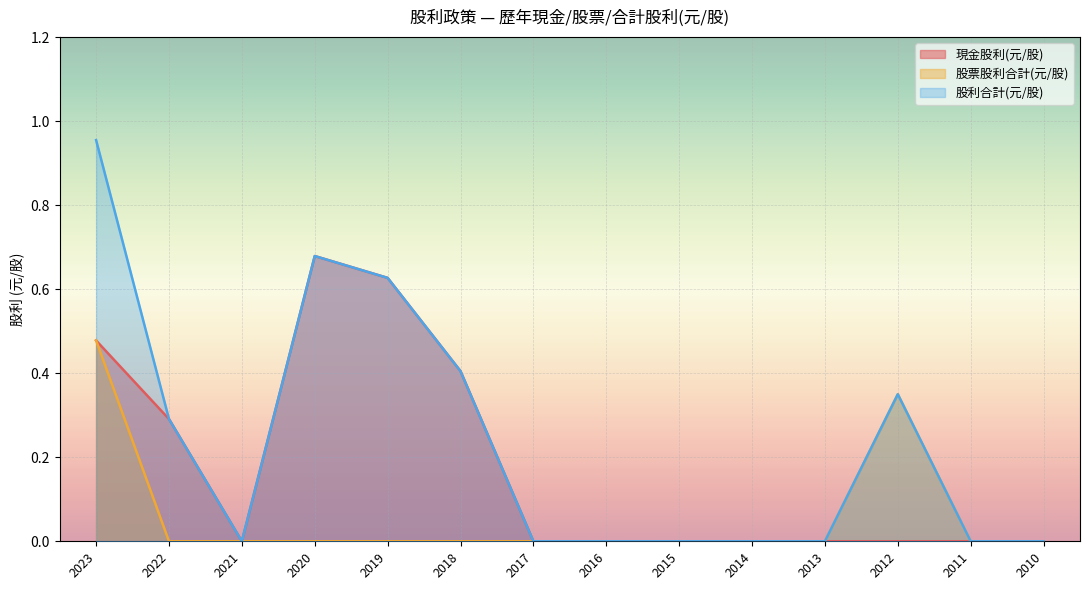

Which has a higher value, 2018 or 2015?

2018